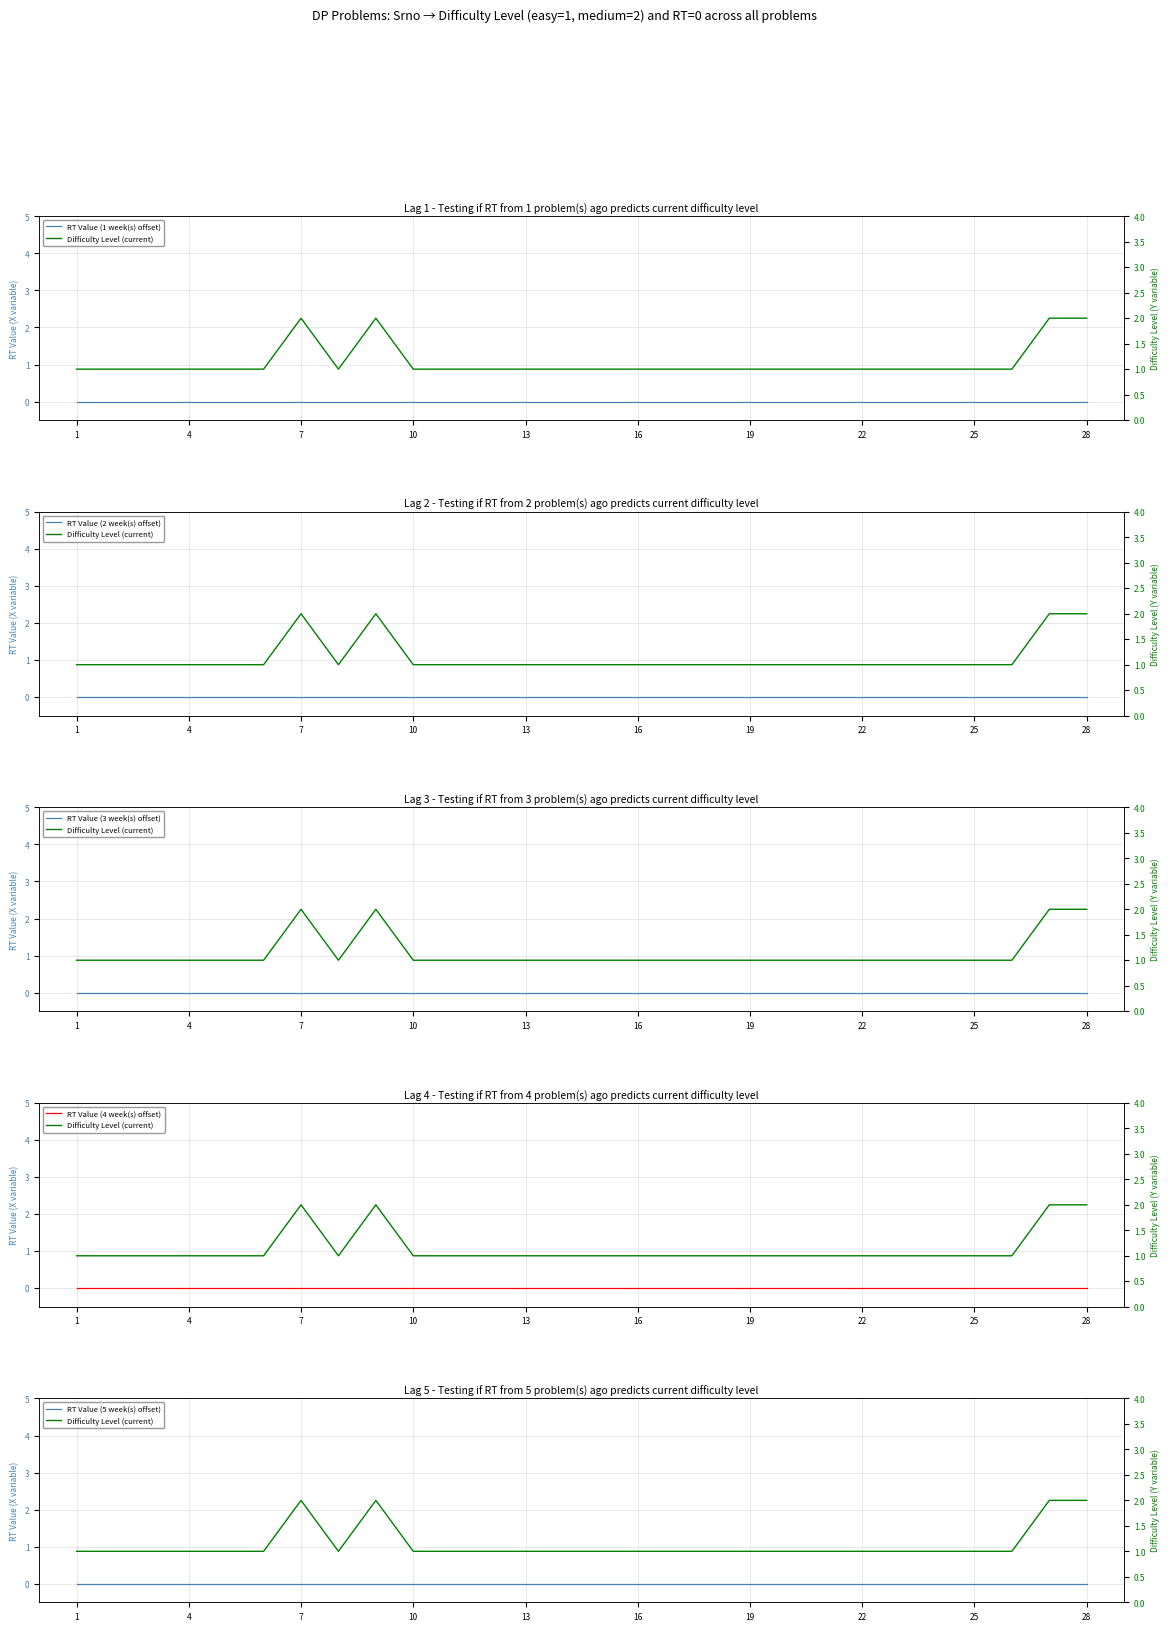

True or false: RT Value (4 week(s) offset) has a value of 0 at 22.

True